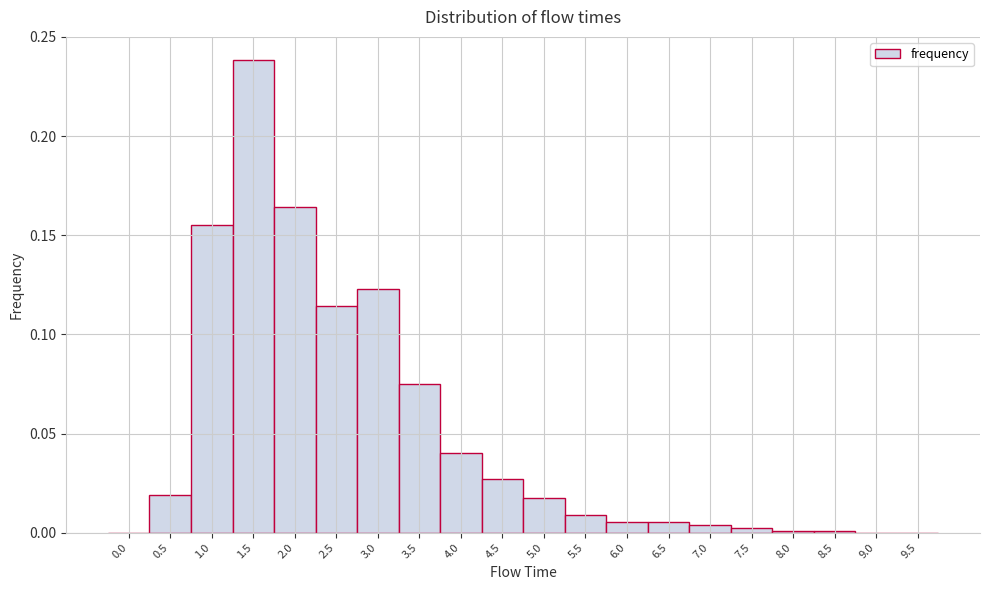

Which range on the x-axis has the tallest bar?

1.25 to 1.75